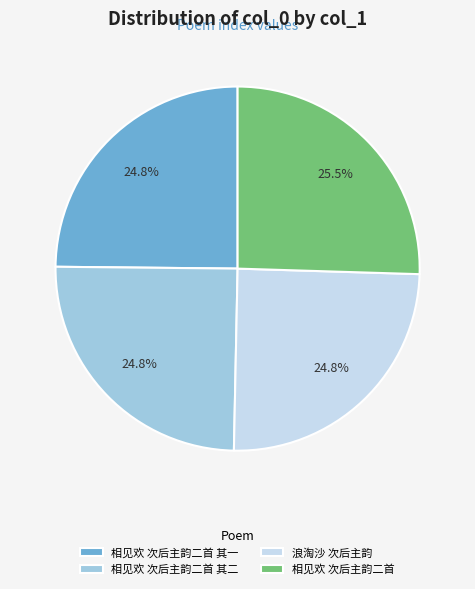

Which slice is the largest?

相见欢 次后主韵二首